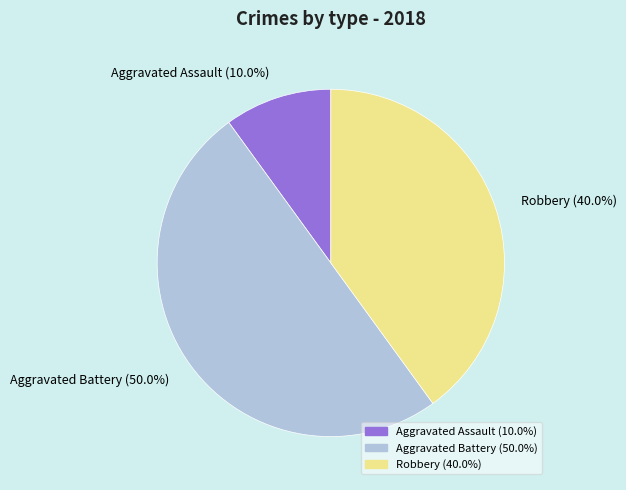

To the nearest percent, what portion does Aggravated Assault represent?

10%